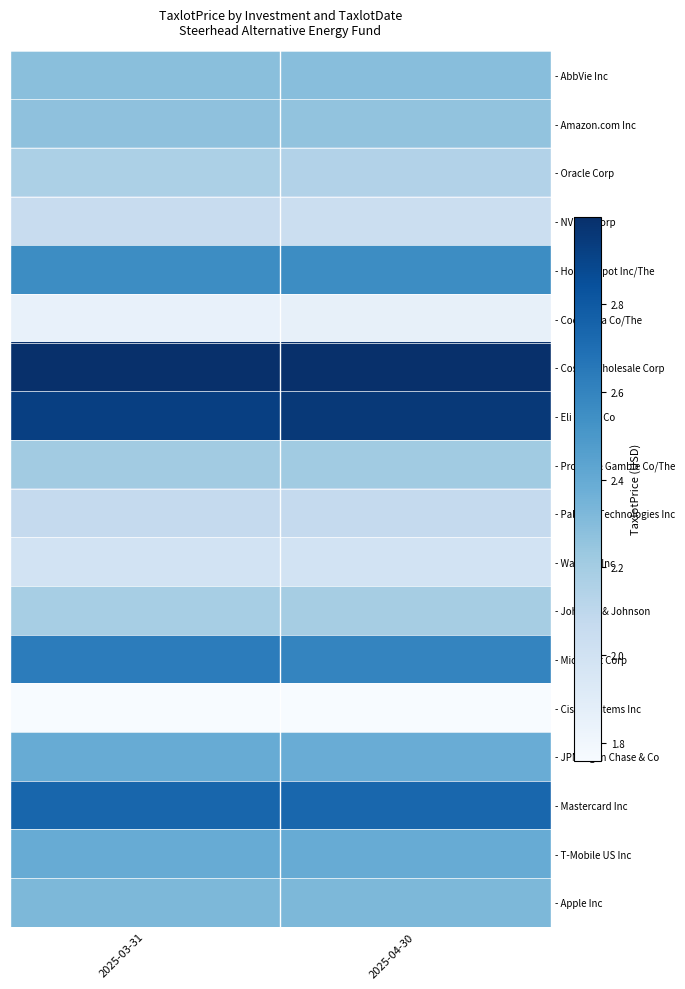

Count the number of data series in this chart.

18